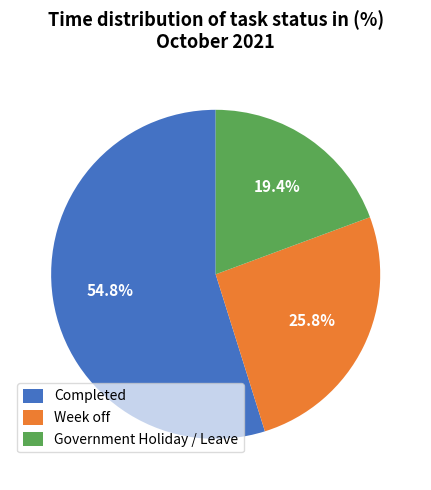

To the nearest percent, what is the difference between the Week off and Completed slice percentages?

29%